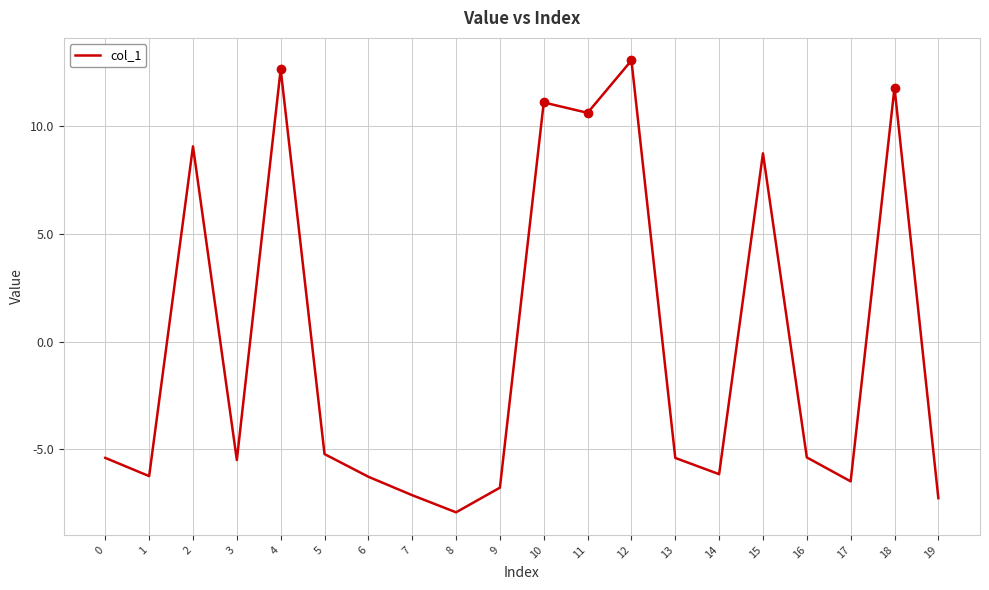

What is the difference between the values at 15 and 19?

16.0